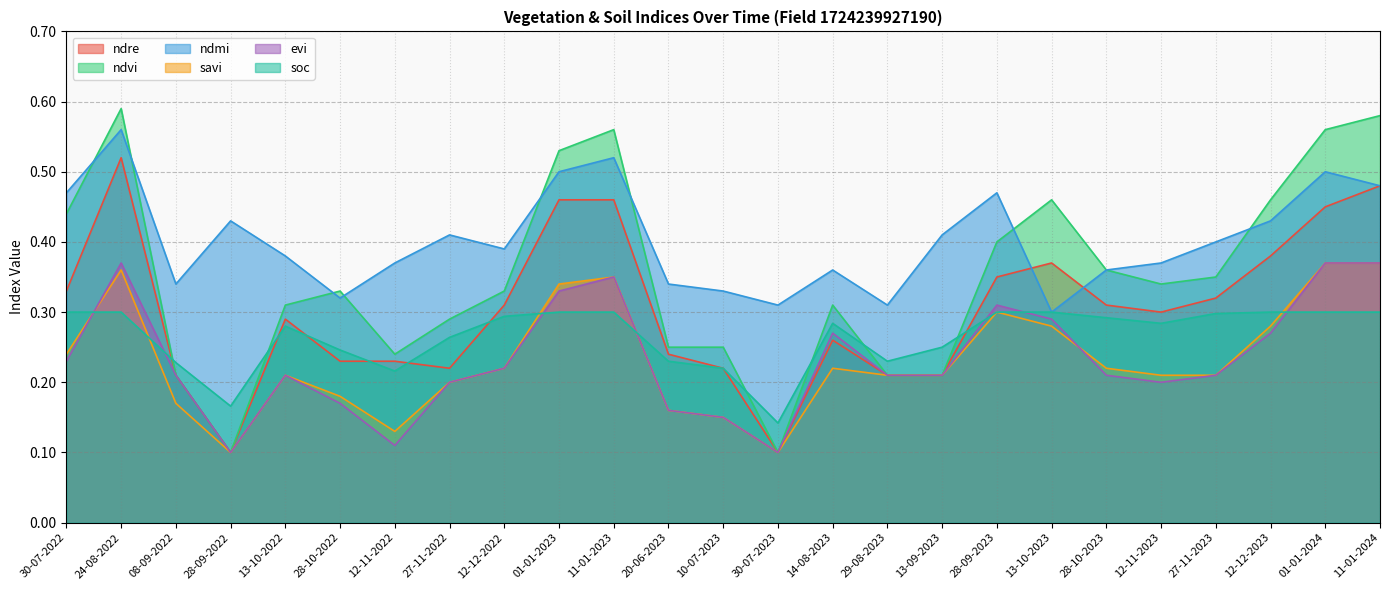

What is the difference between the second highest and second lowest values in the ndmi series?

0.2